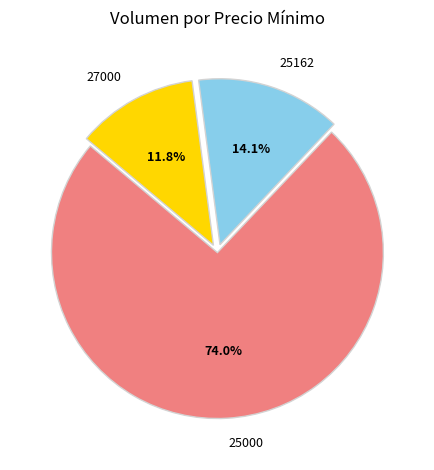

Is there any slice that represents more than half of the pie?

Yes